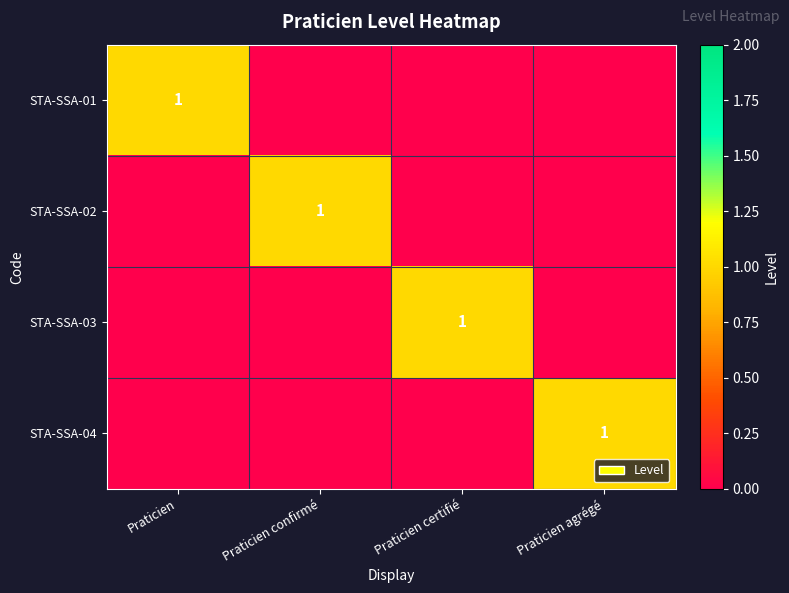

How many distinct data groups are displayed?

4